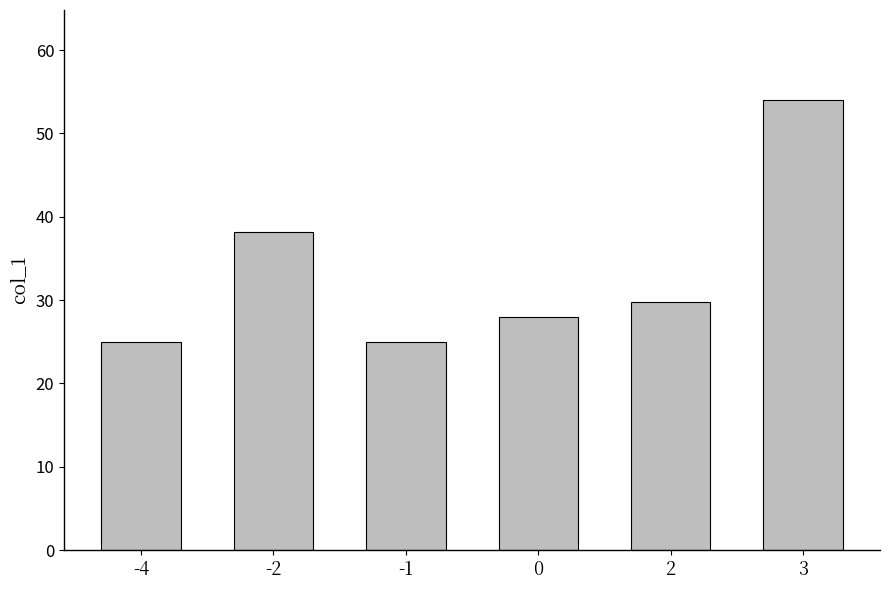

What is the sum of the values at 0 and 3?

82.0